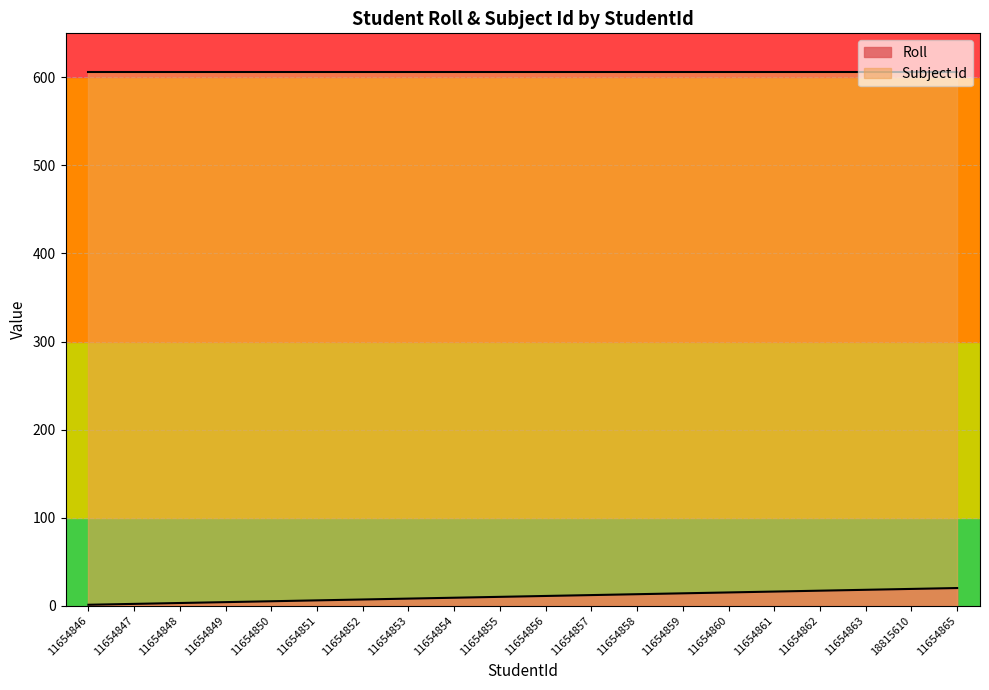

What is the label of the 12th point from the right?

11654854